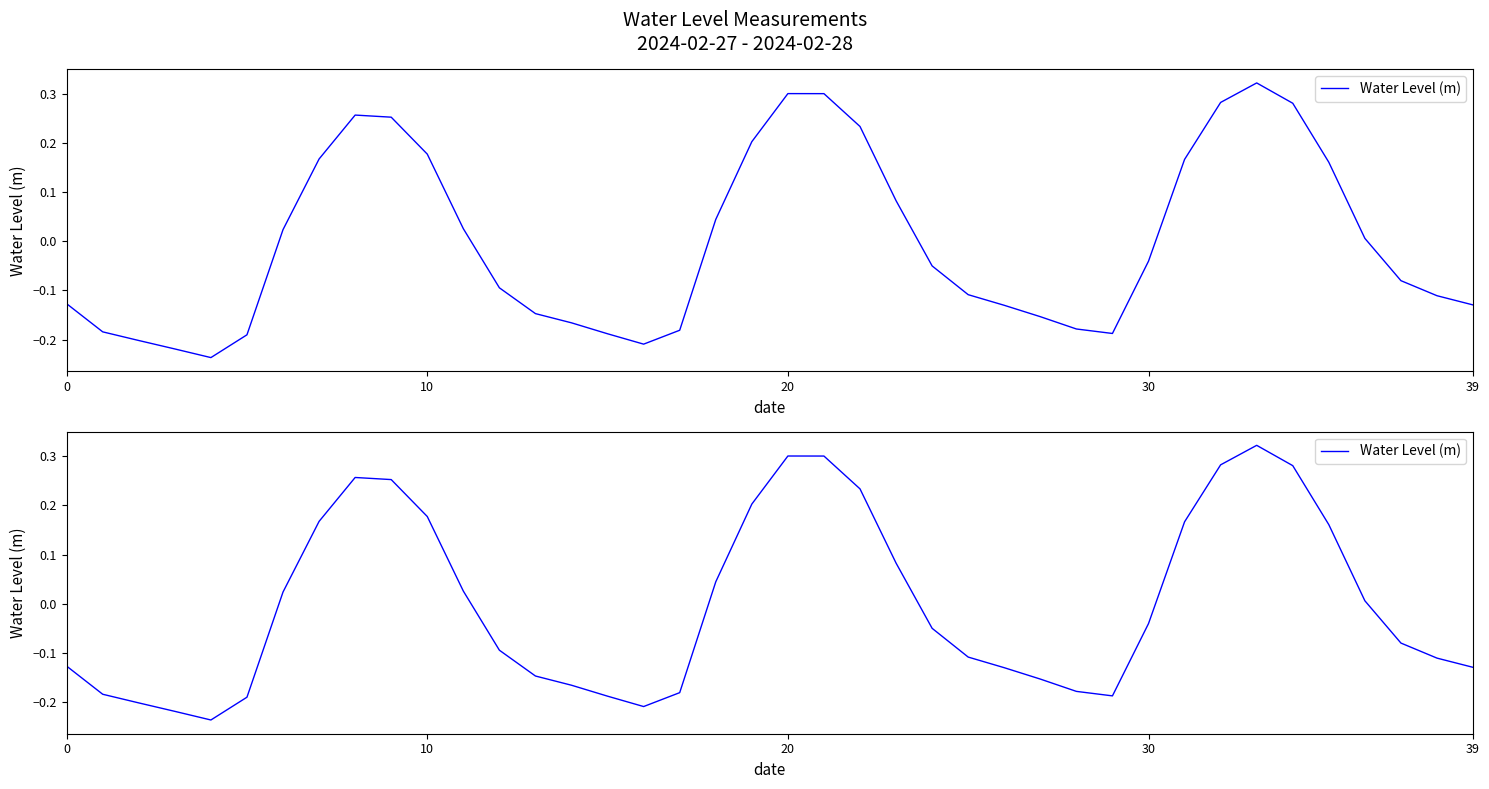

Count the number of values greater than 0.

18